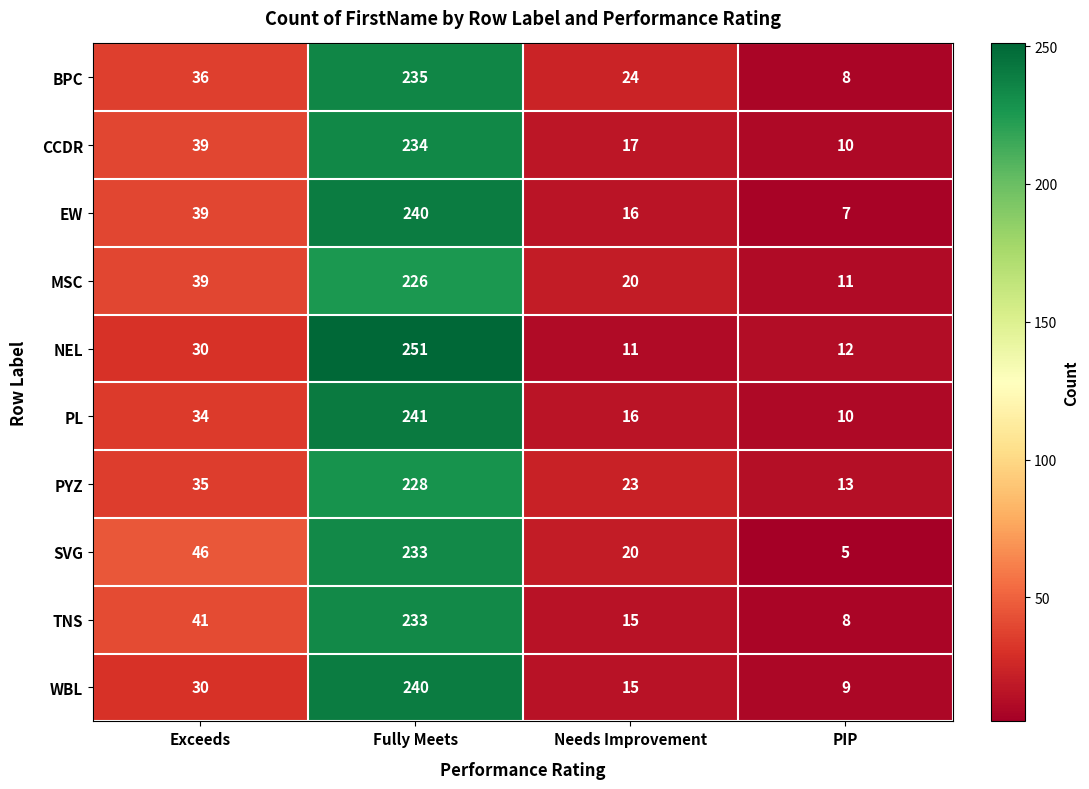

Between Needs Improvement and PIP, which series saw the biggest shift?

BPC